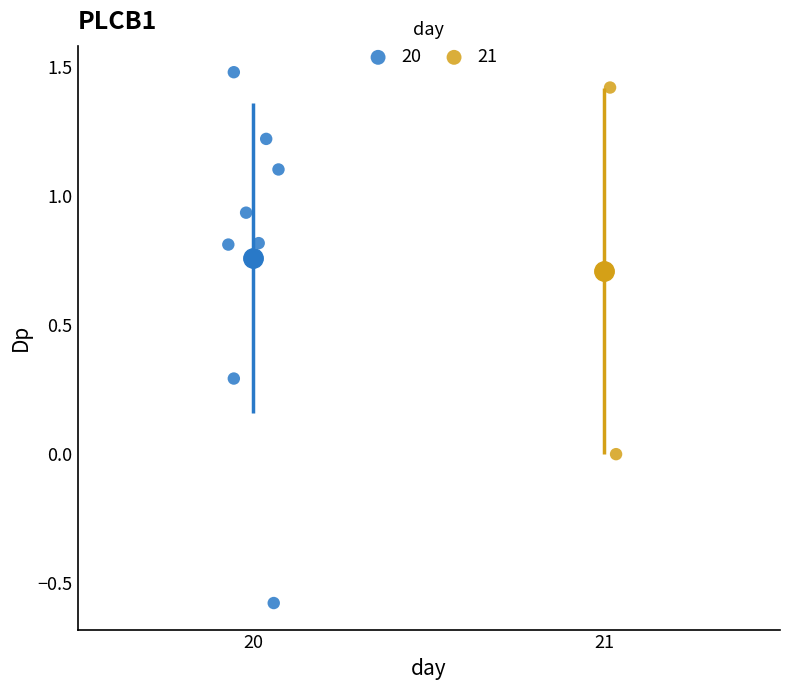

What are all the series names shown in the legend?

20, 21